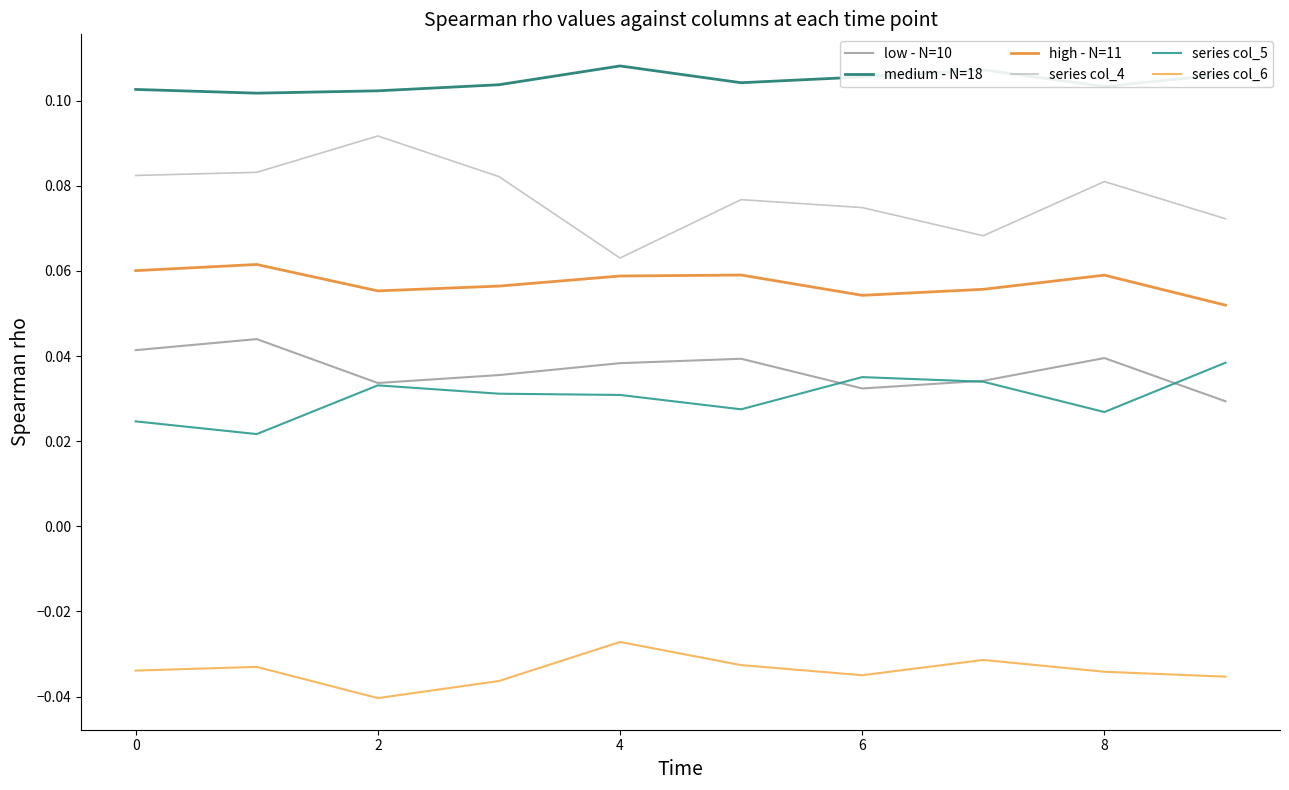

Which series has the largest range (max minus min)?

series col_4